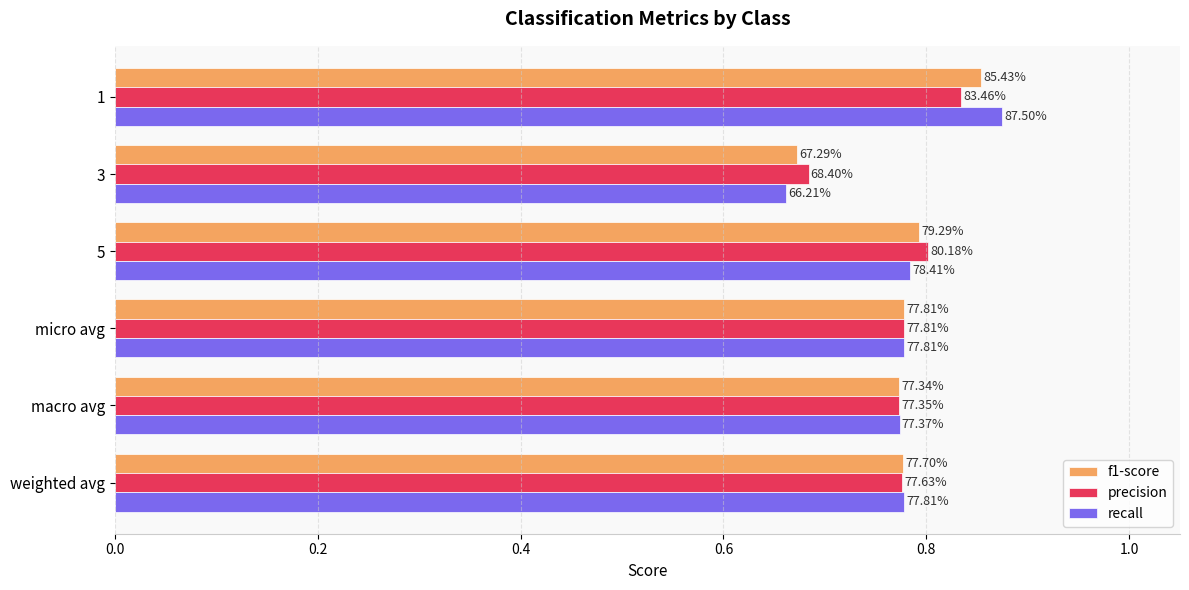

What are all the series names shown in the legend?

f1-score, precision, recall